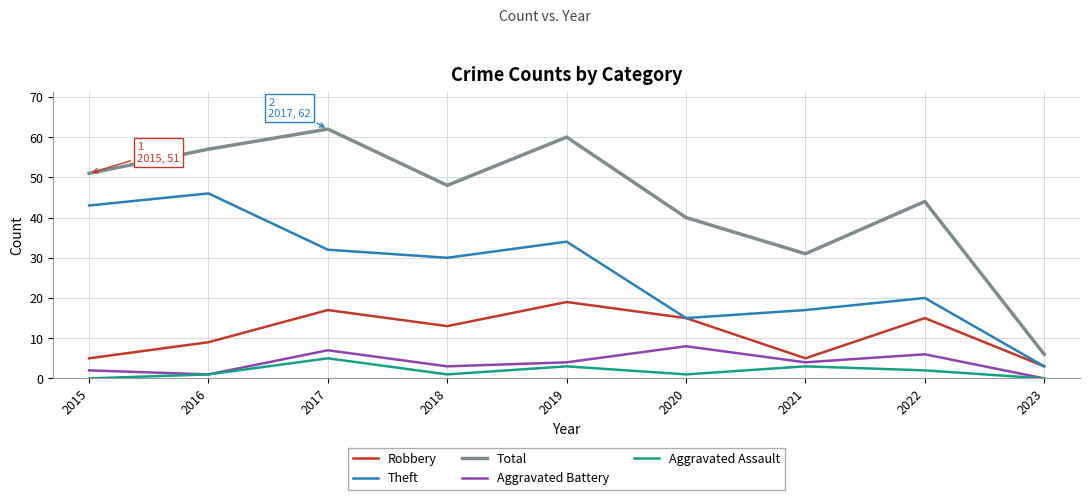

Which series has the largest total across all categories?

Total